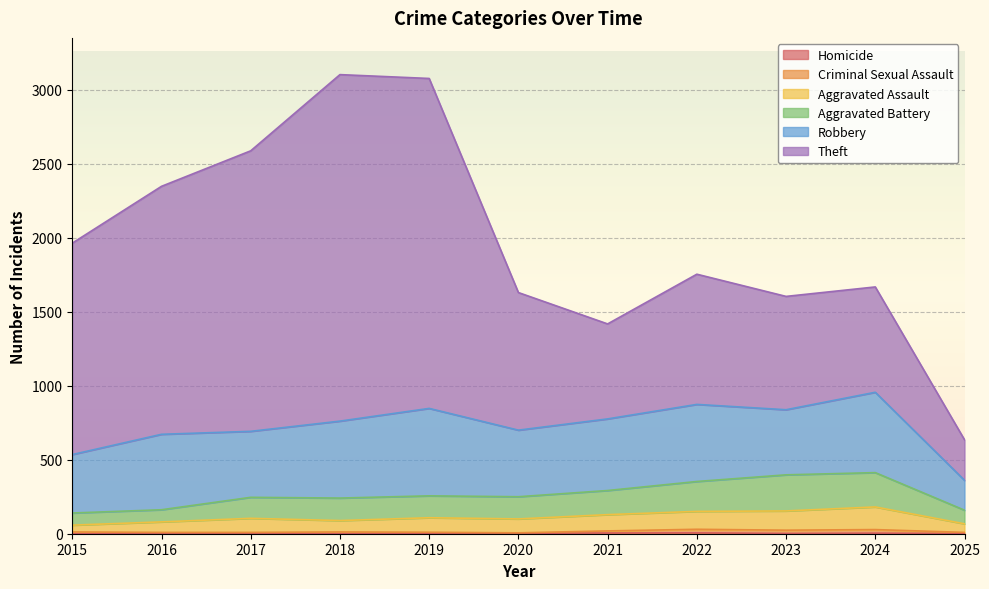

True or false: Homicide and Criminal Sexual Assault cross at least once.

False